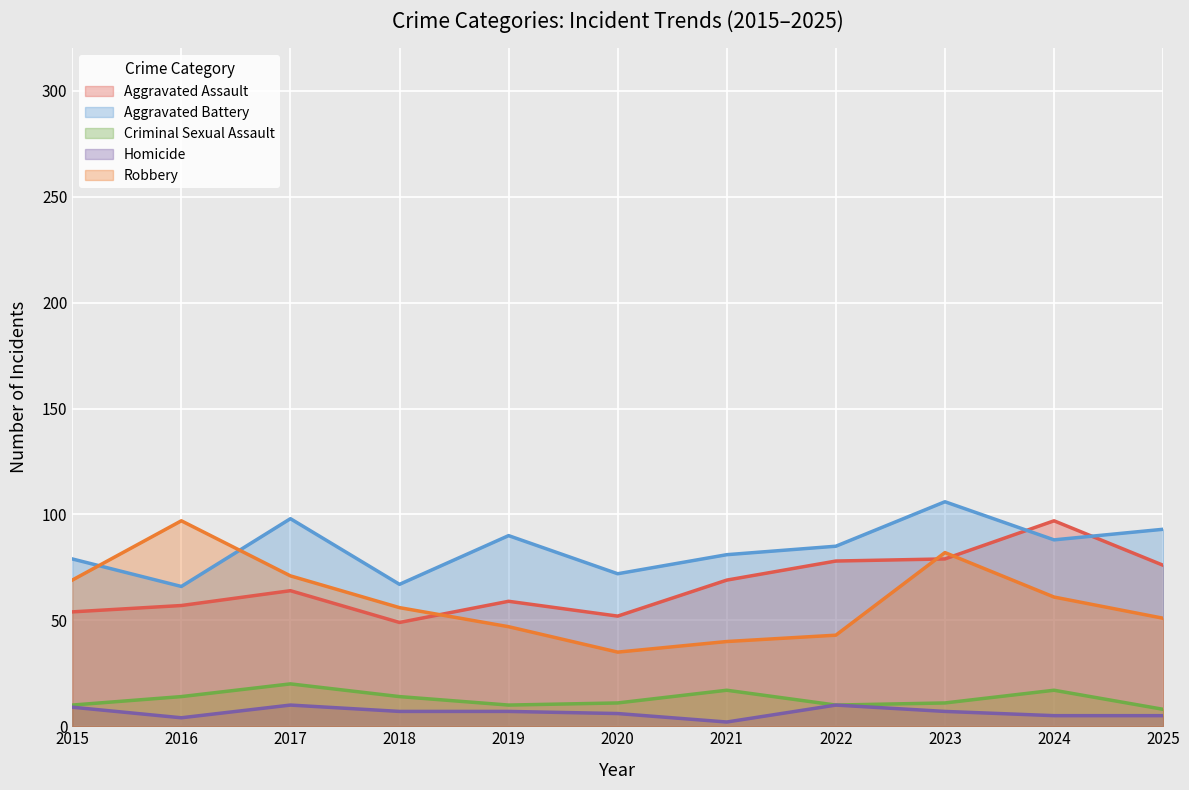

Where is Aggravated Battery nearest to the value 86?

2022